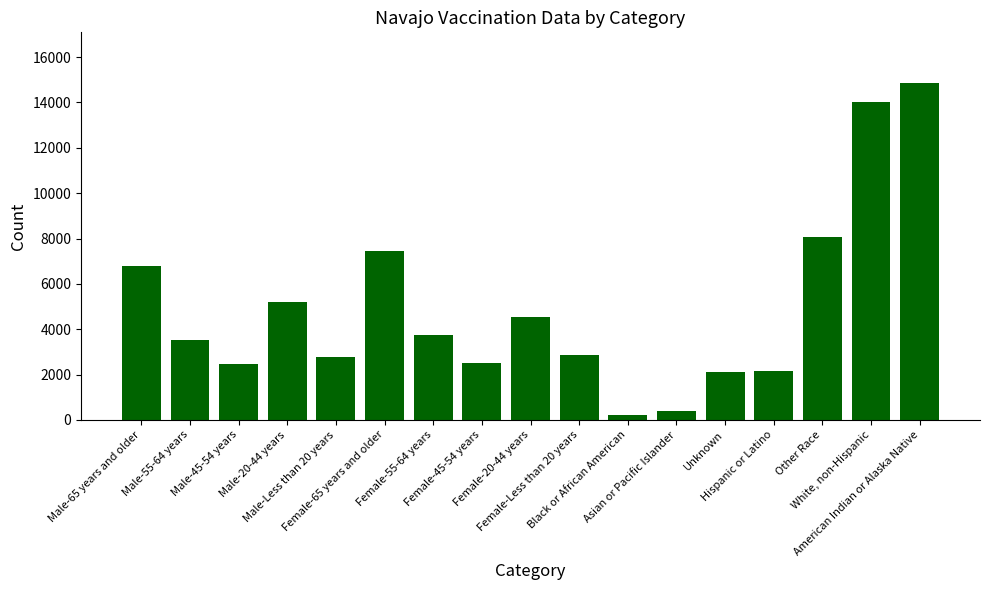

What is the difference between the maximum and minimum values?

14650